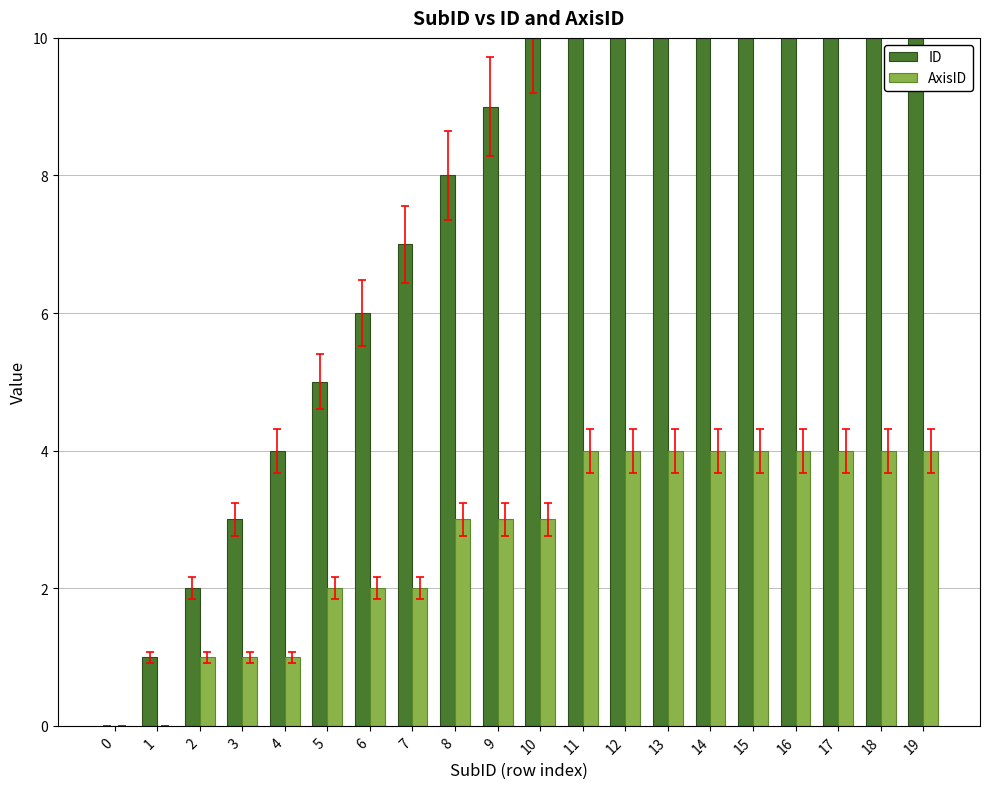

How many bars are there in total?

40